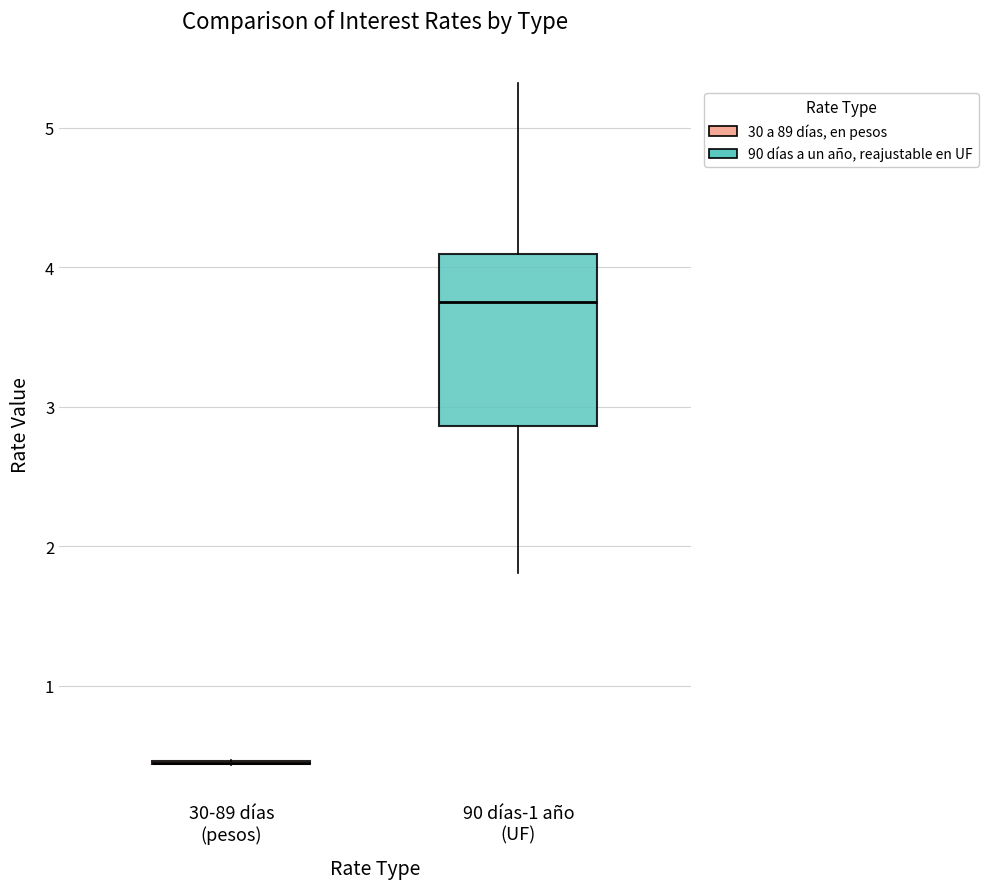

Which box is the tallest, from its lower edge to its upper edge?

90 días-1 año (UF)